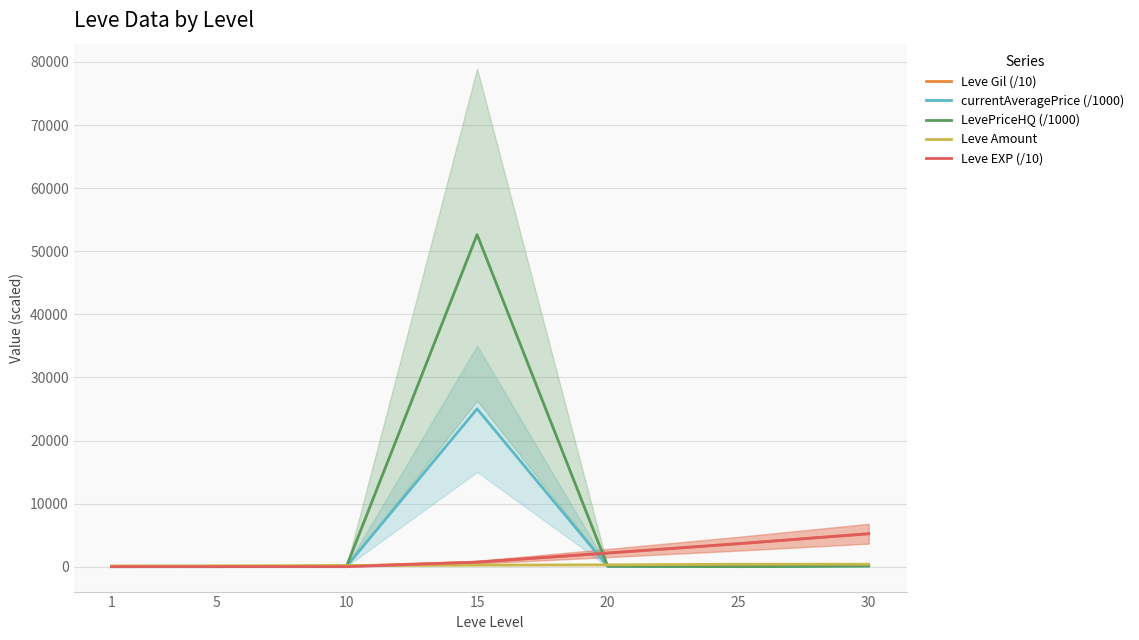

List the labels in order of Leve Gil (/10) value, smallest first.

1, 5, 10, 15, 20, 25, 30